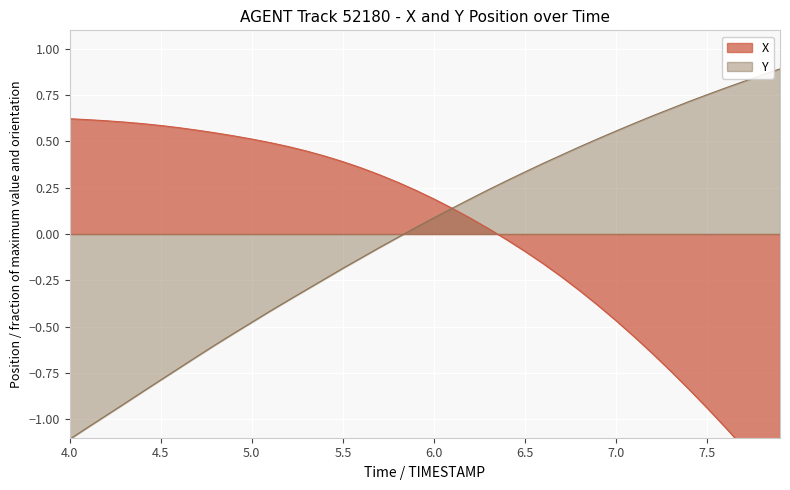

What is the lowest value of the Y series?

-1.1